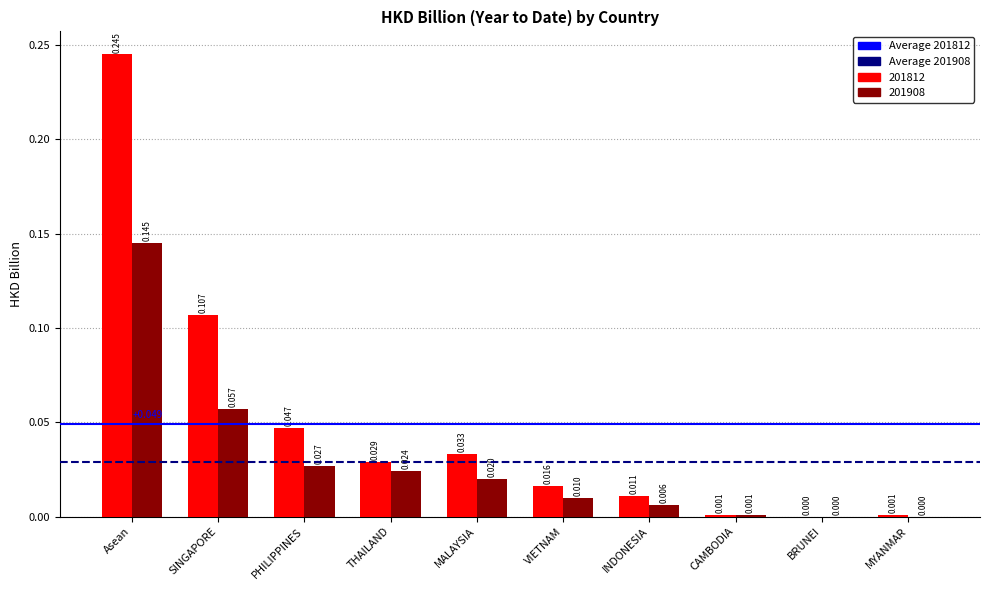

At which category is the sum across all series the highest?

Asean